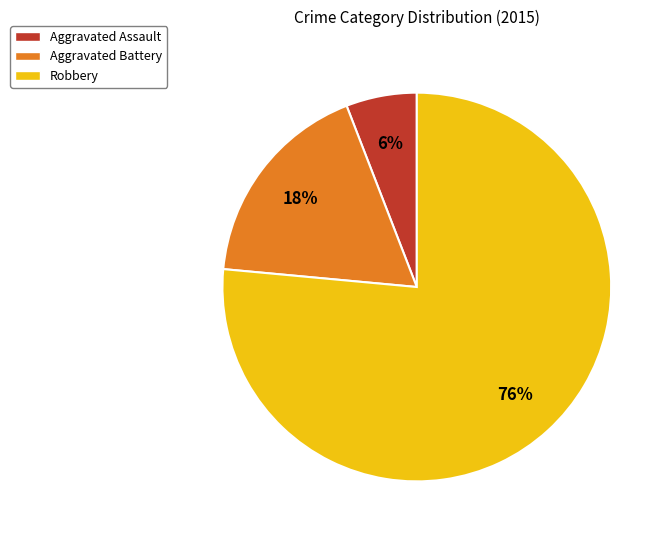

True or false: Aggravated Assault accounts for 13% of the total.

False